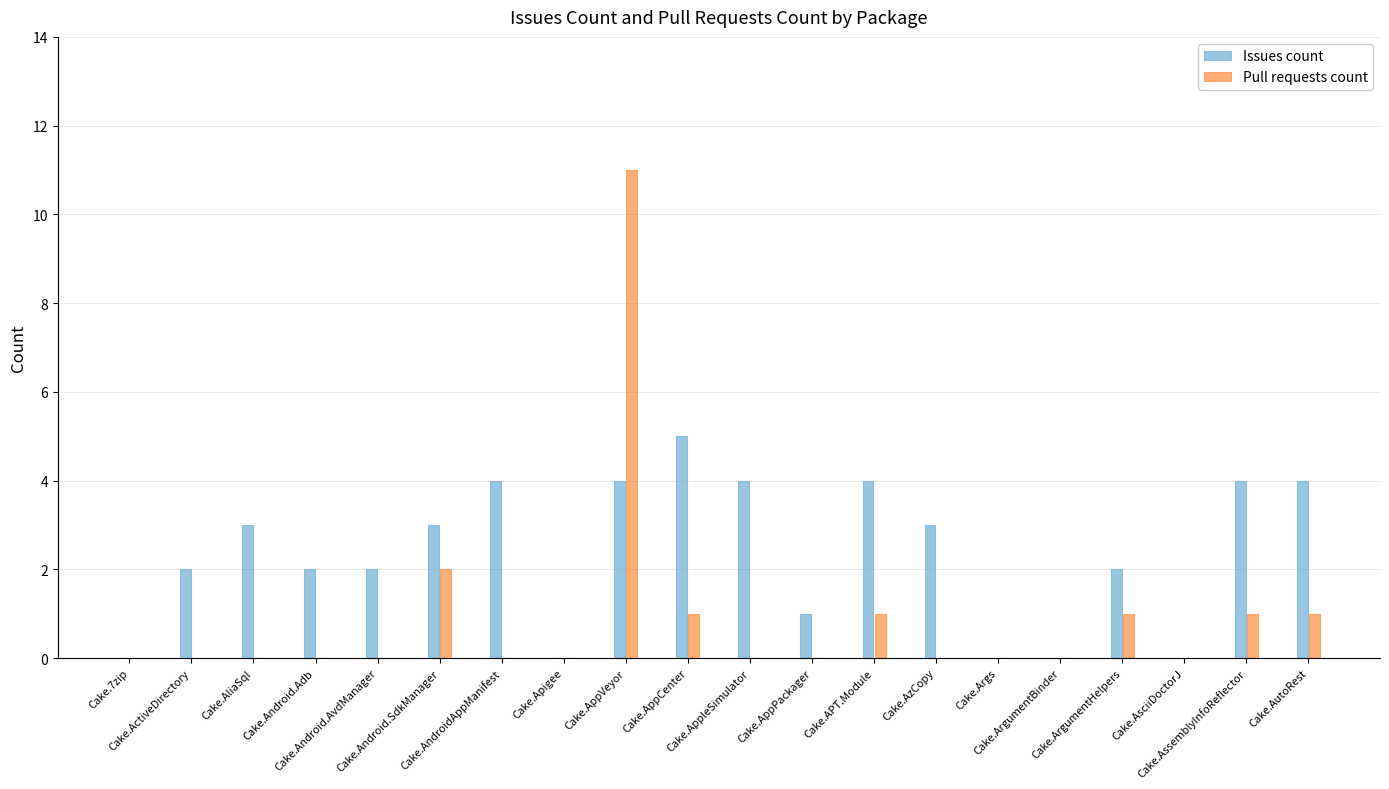

Count the Issues count values in the range 1 to 4.

14